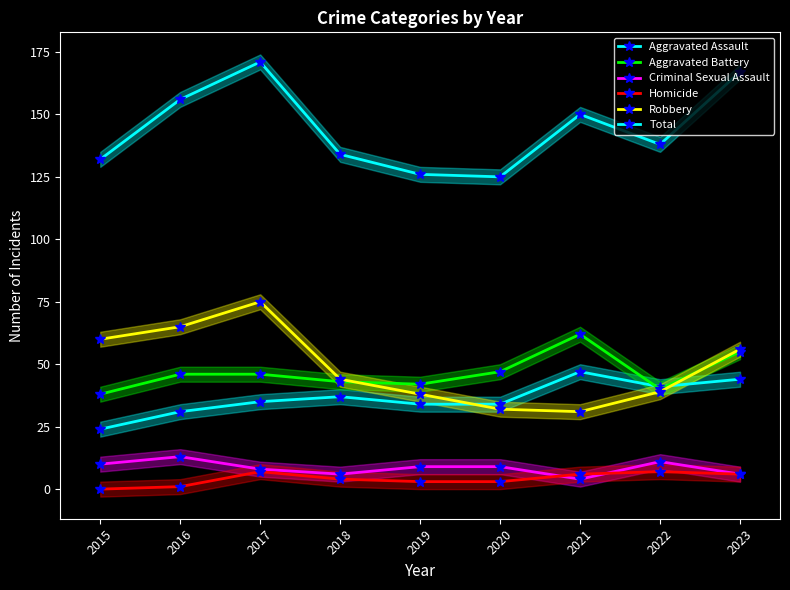

What is the difference between the second highest and minimum values in the Aggravated Battery series?

17